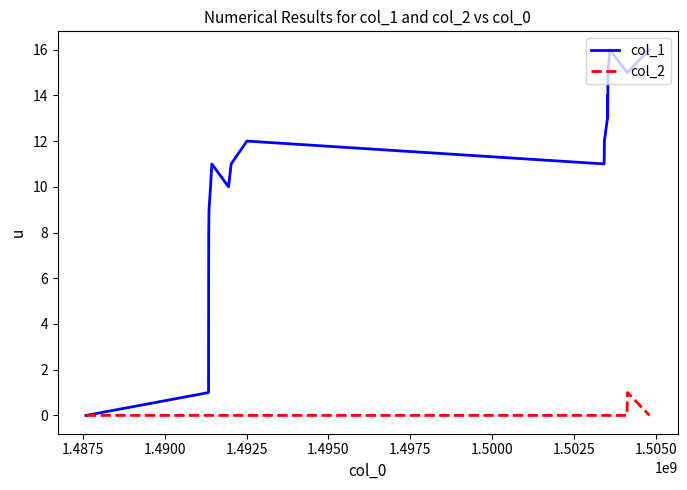

Which series has the largest range (max minus min)?

col_1